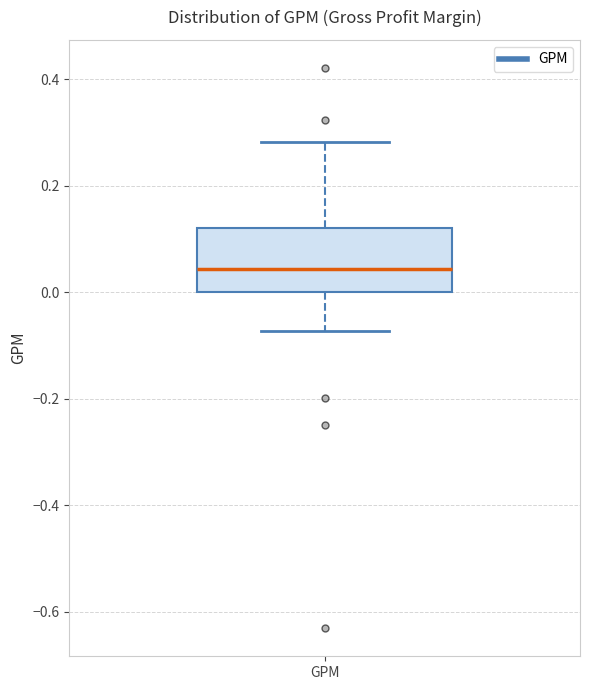

Where does the median line of the box for GPM sit on the y-axis? The values are not printed on the chart, so give them approximately, as read against the axis.

0.04